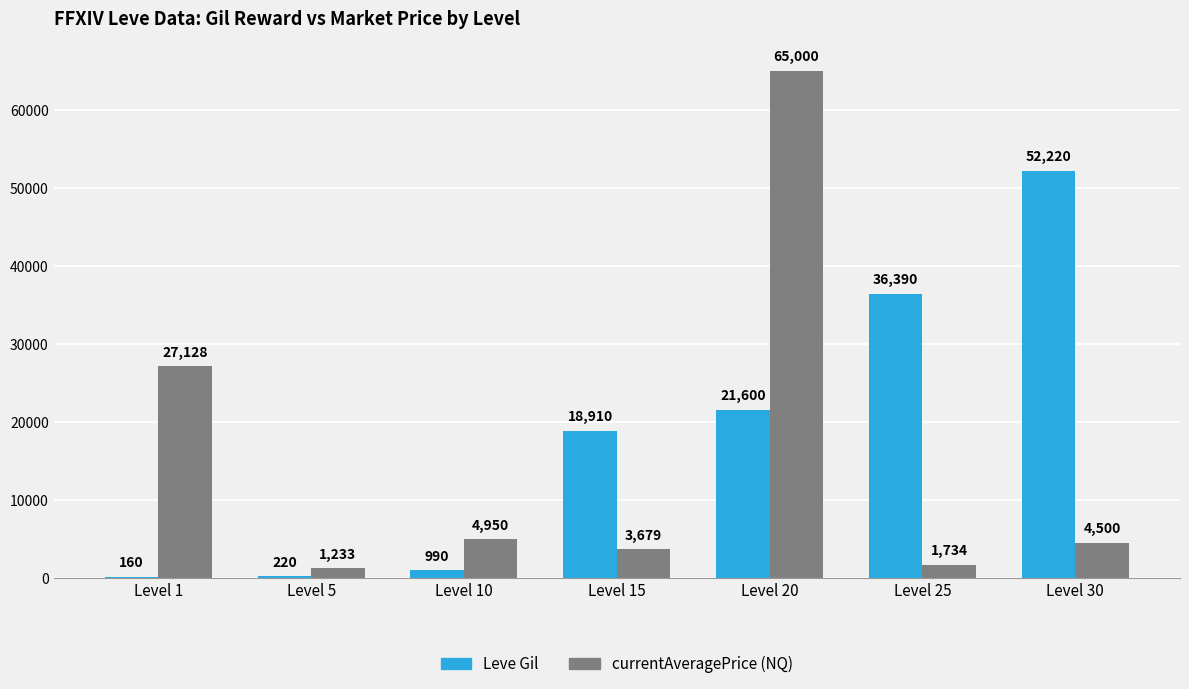

At which category is the sum across all series the highest?

Level 20